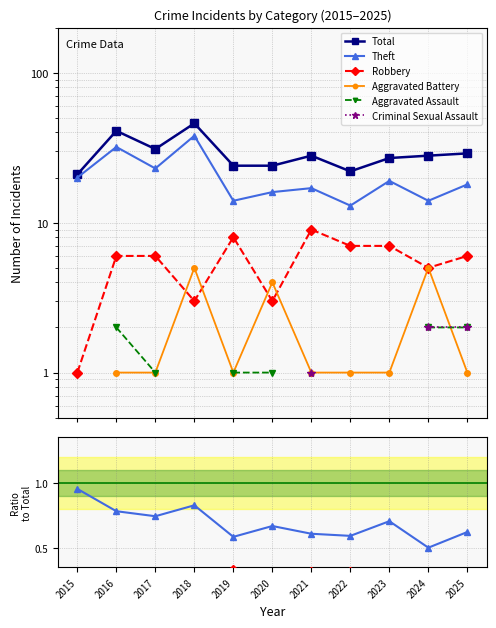

What value does the Total series have at 2019?

24.0